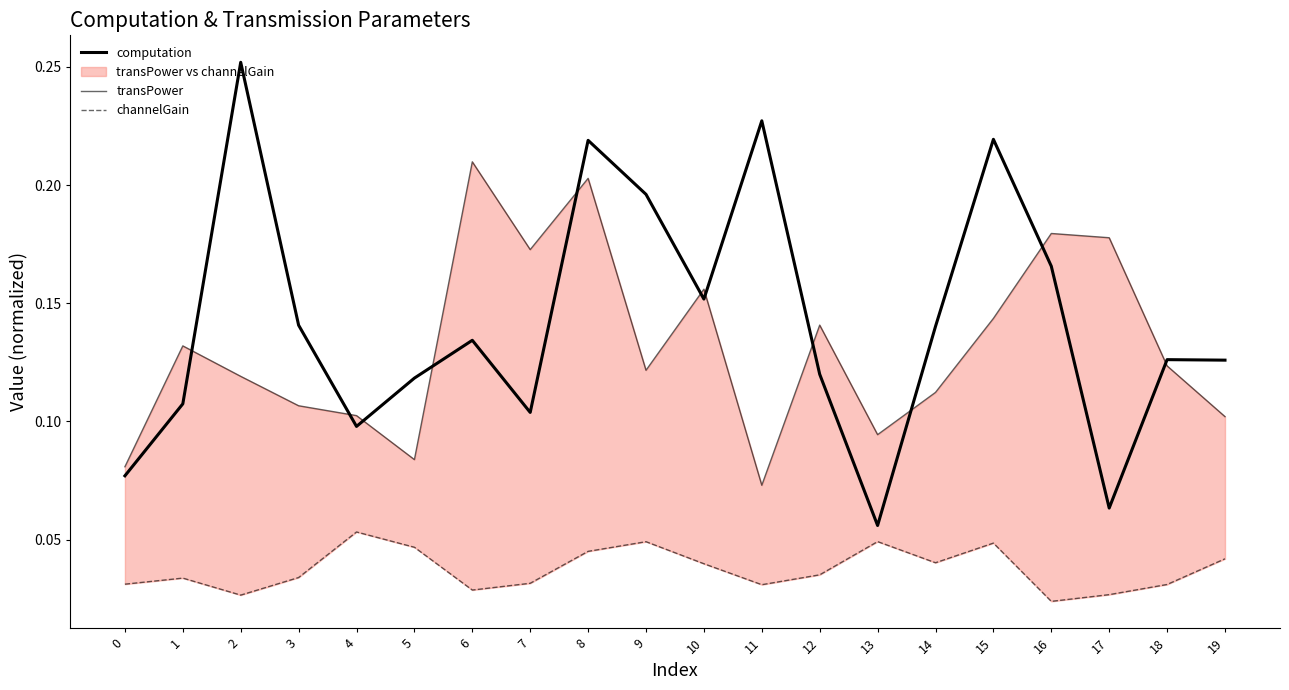

True or false: channelGain has more than 0 points higher than both neighbors.

True